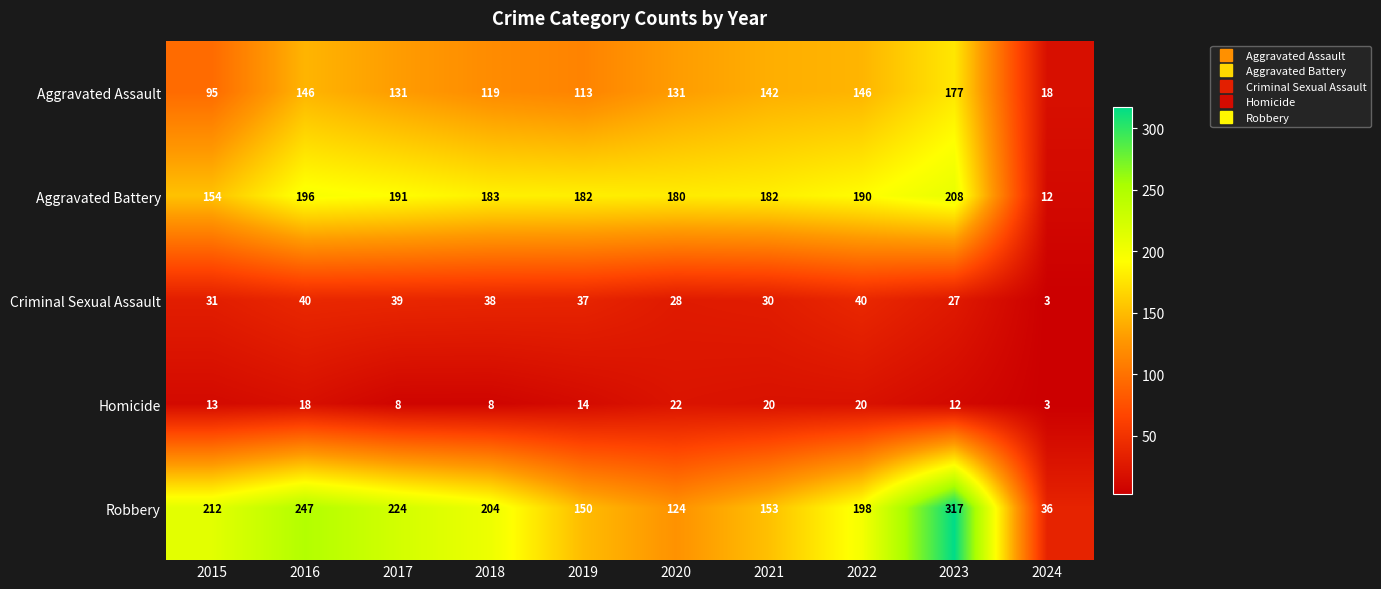

What value does the Aggravated Assault series have at 2020, to the nearest 10?

130